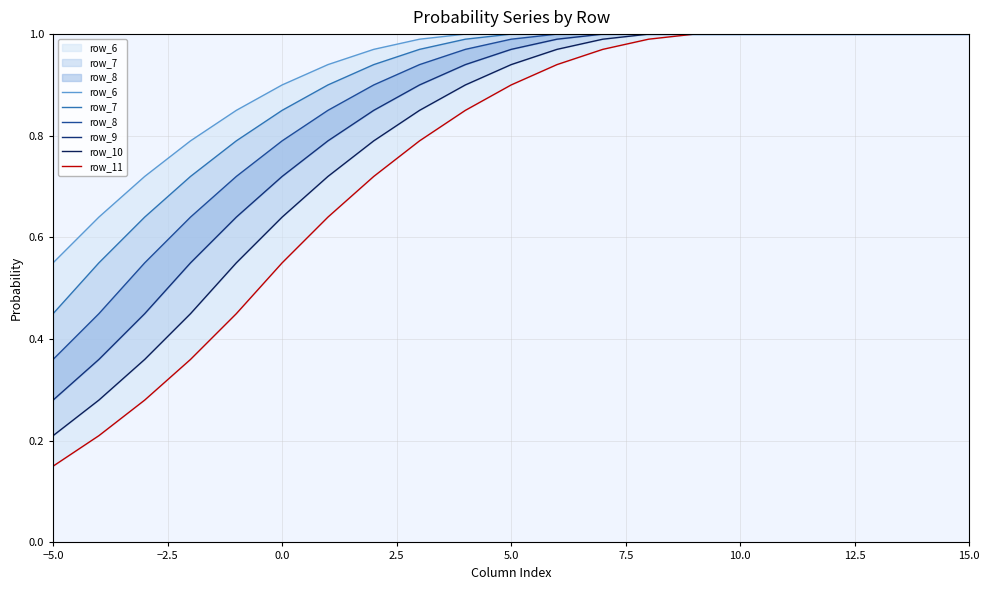

The value of row_10 at 17 is 1.4. True or false?

False